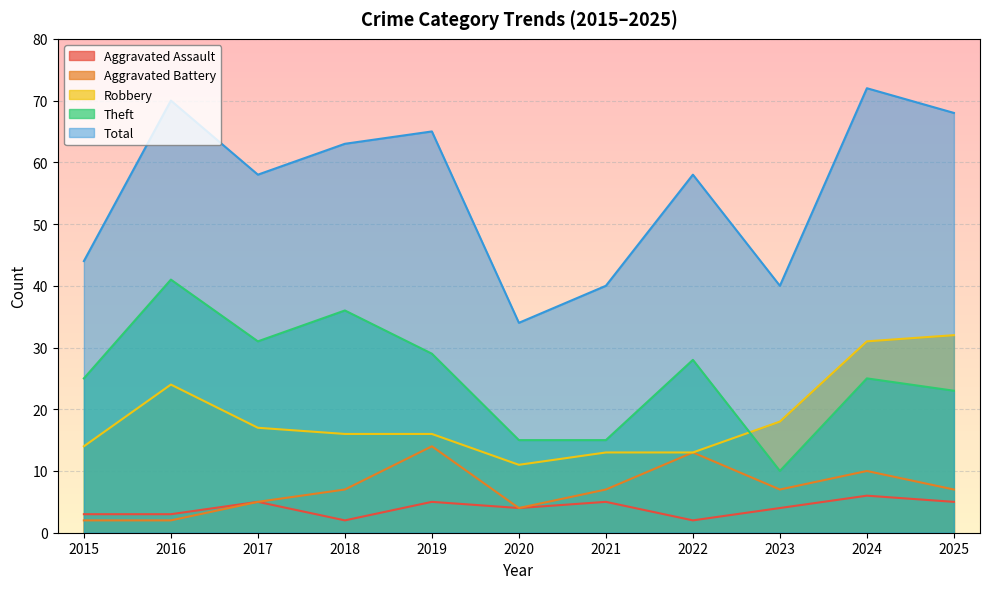

How many interior local valleys does the Aggravated Assault series have?

3